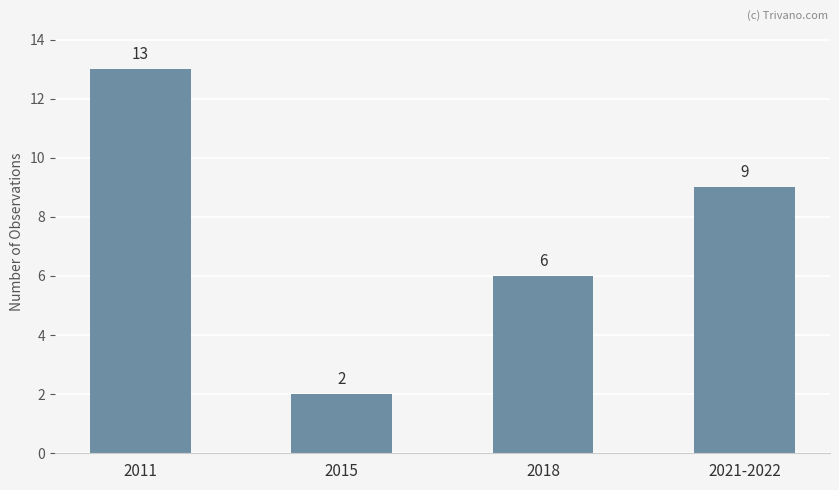

Reading left to right, what are all the values shown in this chart?

2011=13	2015=2	2018=6	2021-2022=9